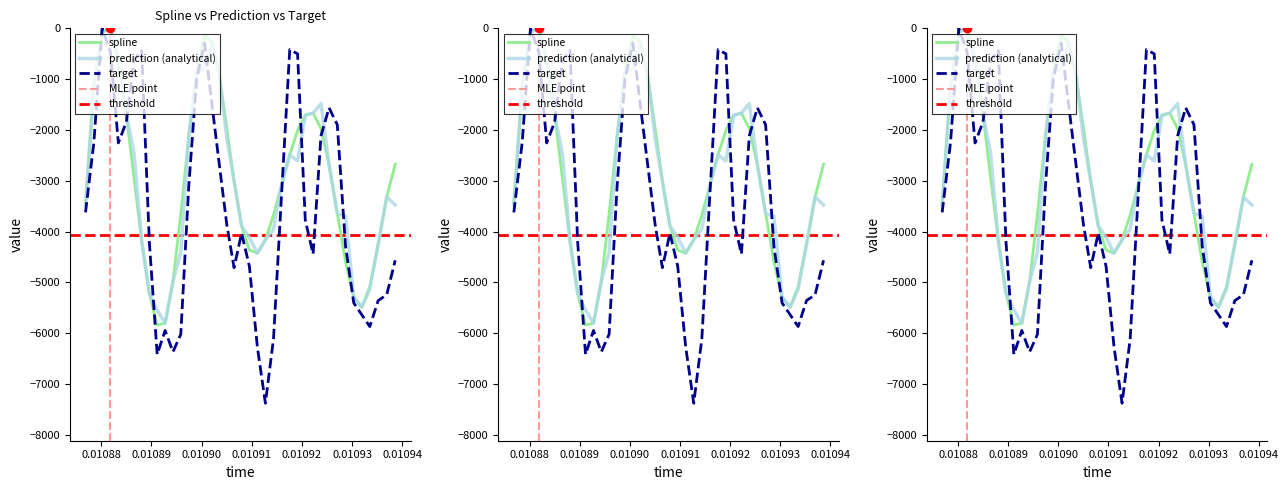

List the series in order of their peak value, lowest first.

spline, prediction, target